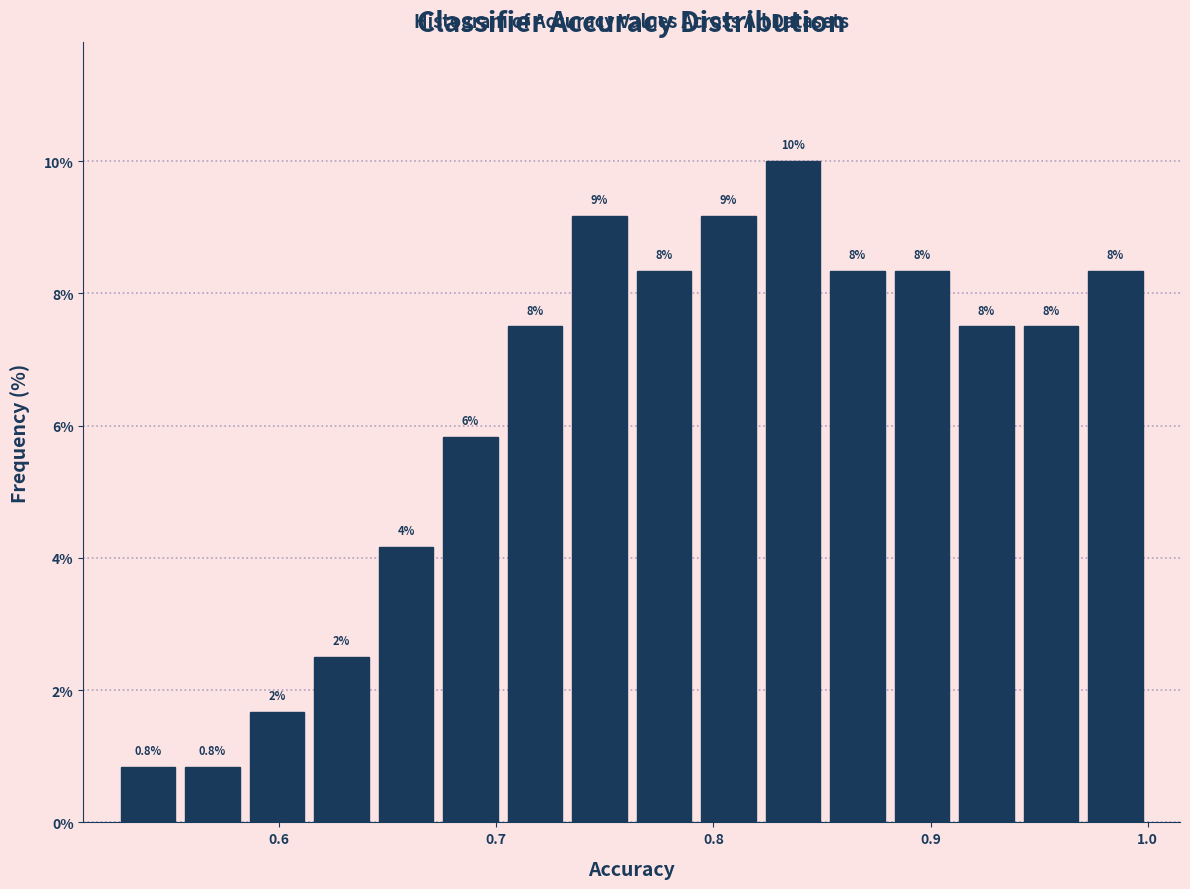

Around what value on the x-axis is the tallest bar? Give the approximate position of its centre, as read against the axis.

0.84